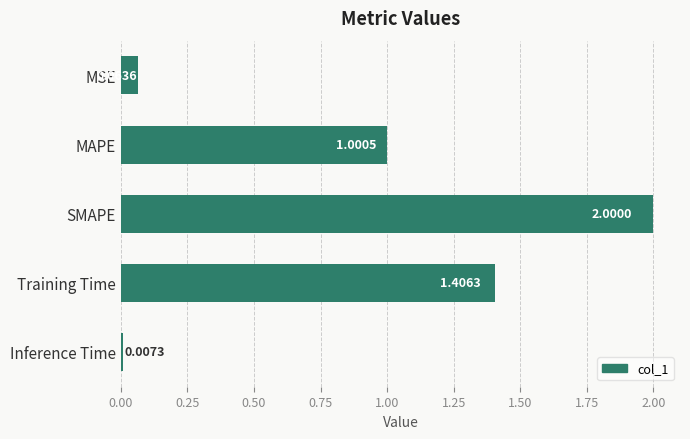

At which label is the value closest to 1?

MAPE